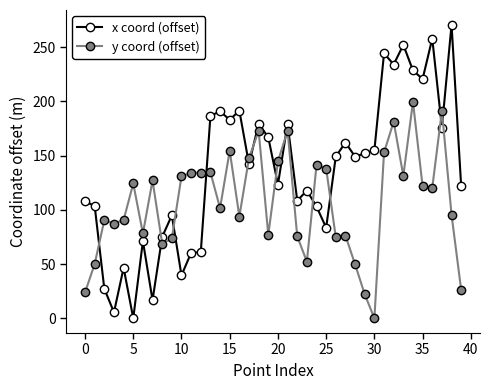

Which series has the largest total across all categories?

x coord (offset)